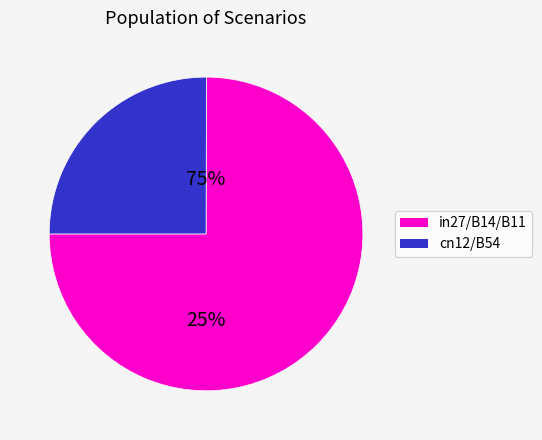

Which slice is the smallest?

cn12